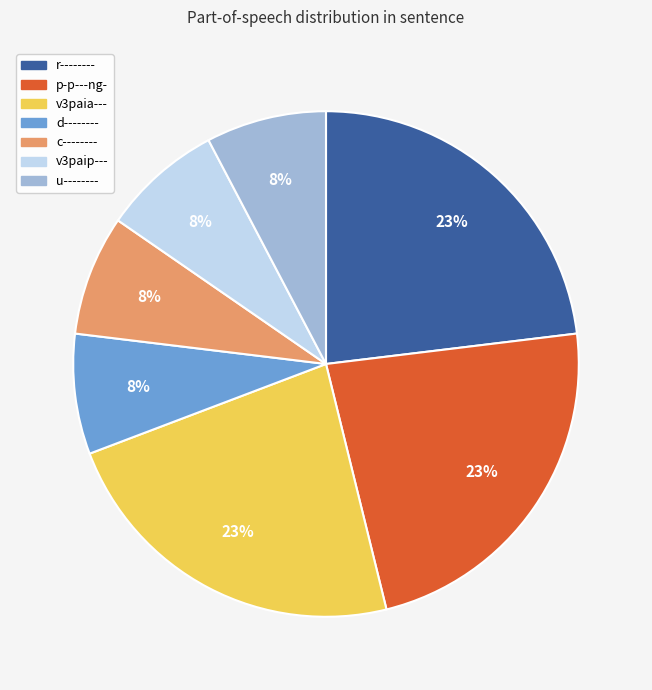

Does u-------- account for over 50% of the chart?

No